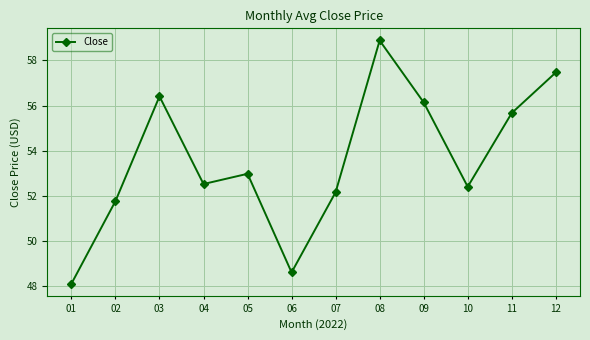

What is the approximate value at 10?

52.4